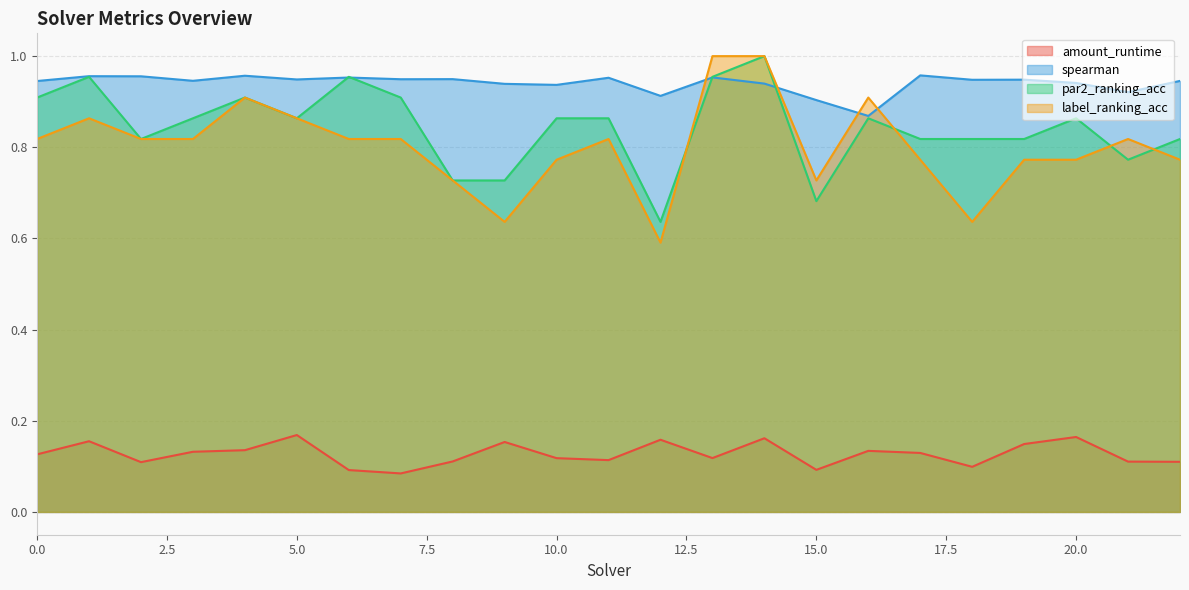

Is the value of amount_runtime at 10 greater than the value of spearman at 1?

No